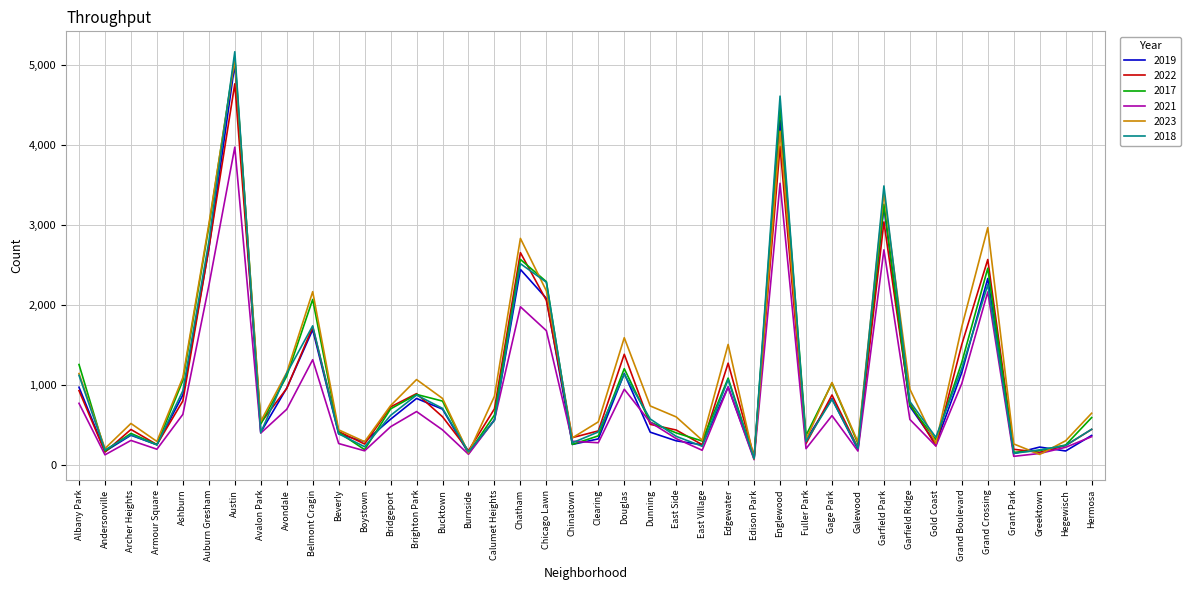

What is the spread (max minus min) of values at Bucktown?

393